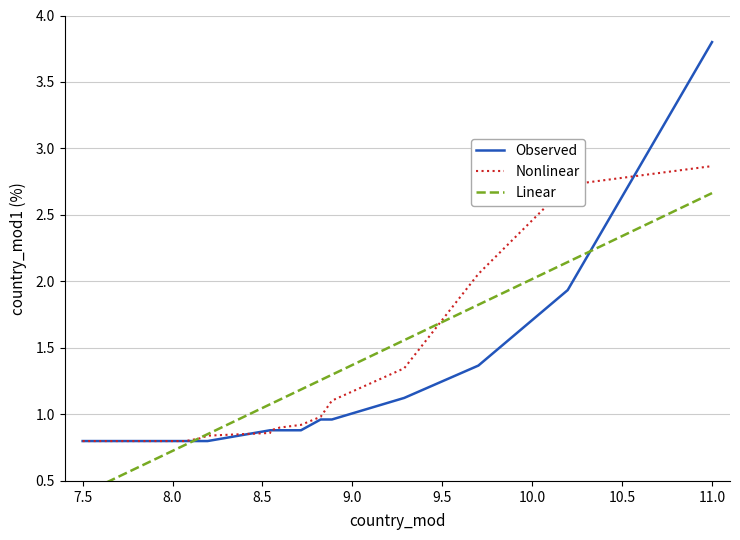

The Observed series shows 3.8 at 11.0. True or false?

True